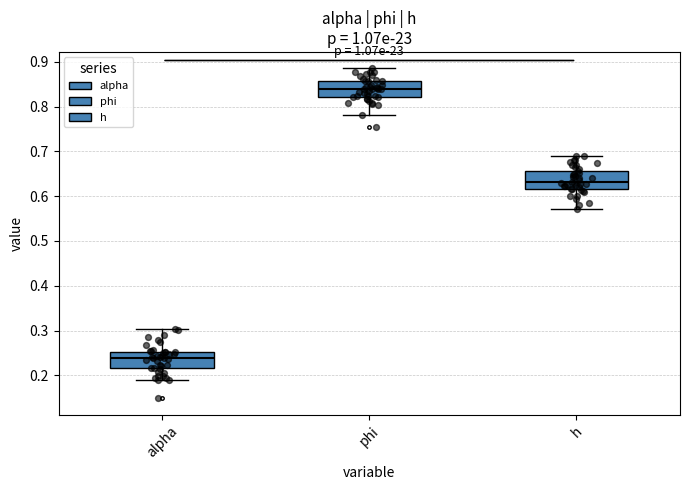

Reading left to right, transcribe this box plot: for each box, give where its median line is, the range the box spans, and where its two whiskers end, as read against the y-axis. The values are not printed on the chart, so give them approximately, as read against the axis.

alpha: median 0.24, box 0.22 to 0.25, whiskers 0.19 to 0.30
phi: median 0.84, box 0.82 to 0.86, whiskers 0.78 to 0.89
h: median 0.63, box 0.62 to 0.66, whiskers 0.57 to 0.69